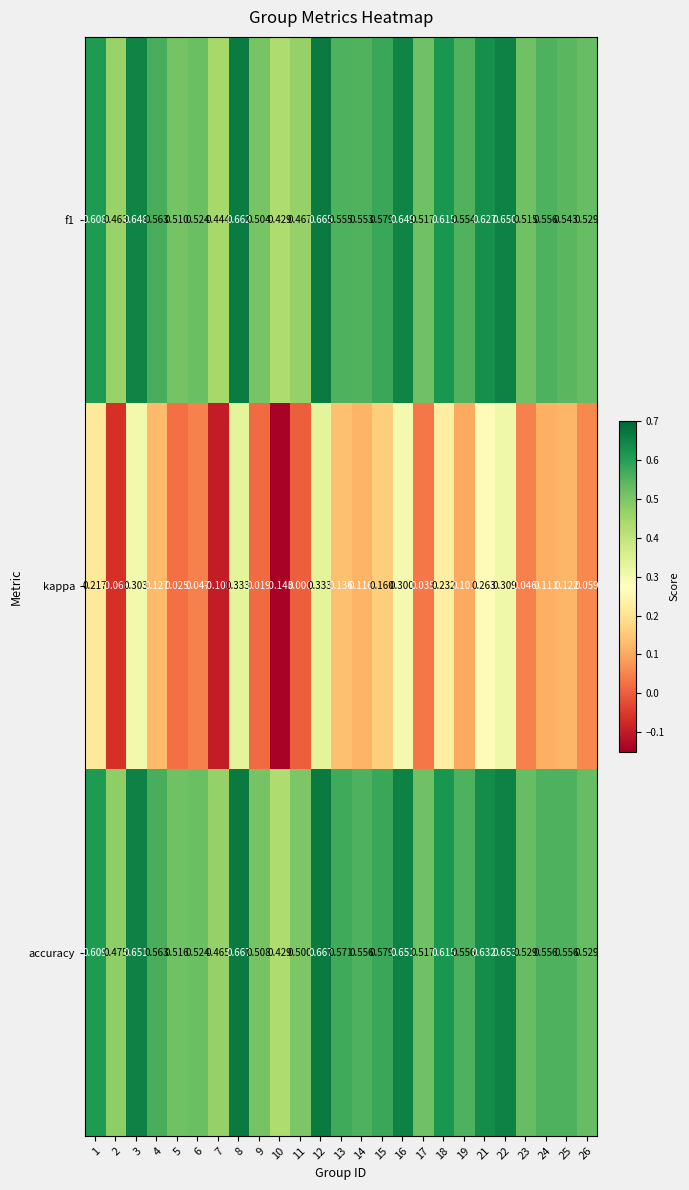

Is the value of kappa at 7 greater than the value of accuracy at 24?

No